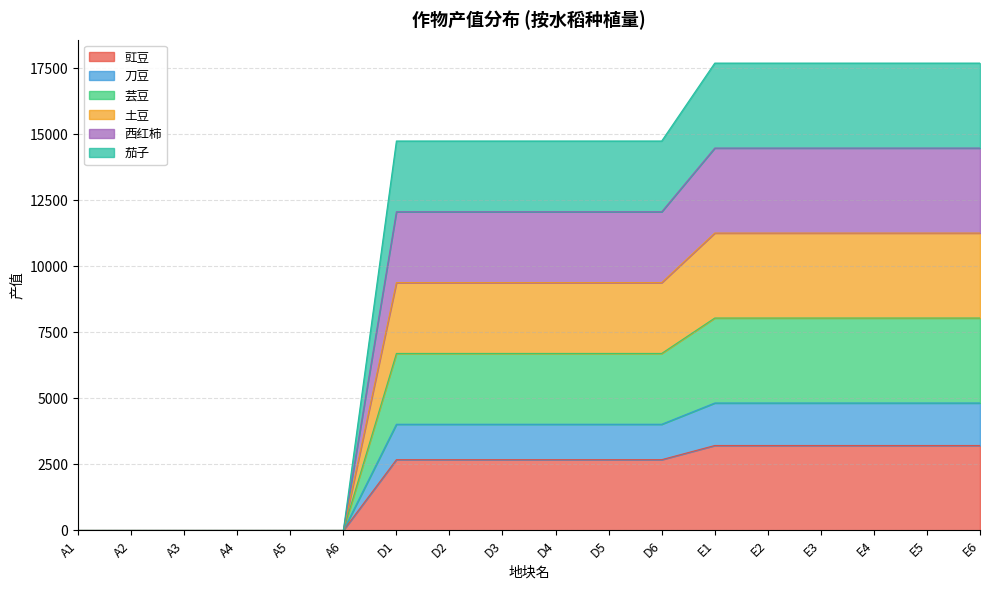

Is the value of 茄子 at E3 greater than the value of 刀豆 at D5?

Yes